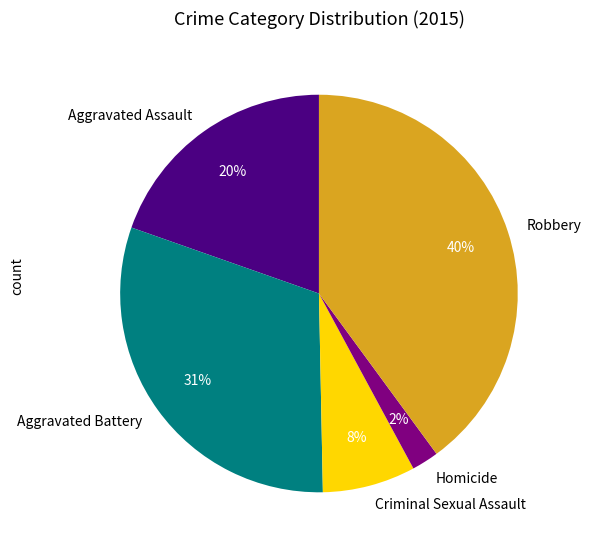

To the nearest percent, what percentage of the pie is Homicide?

2%